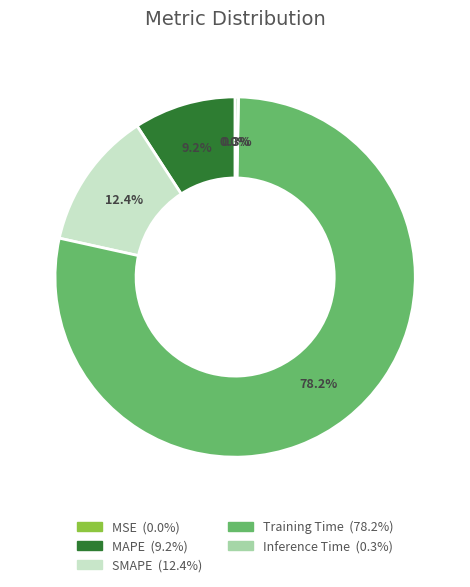

What is the majority slice?

Training Time